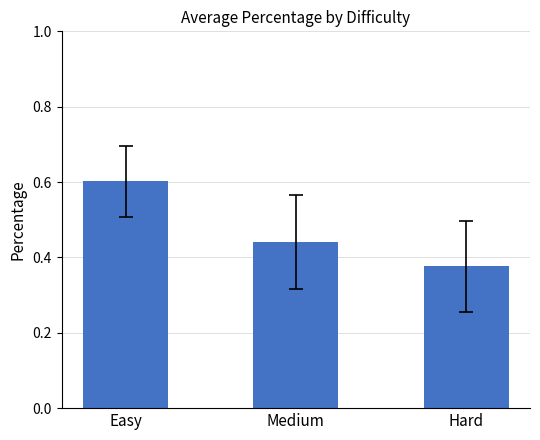

List the labels in order of value, largest first.

Easy, Medium, Hard